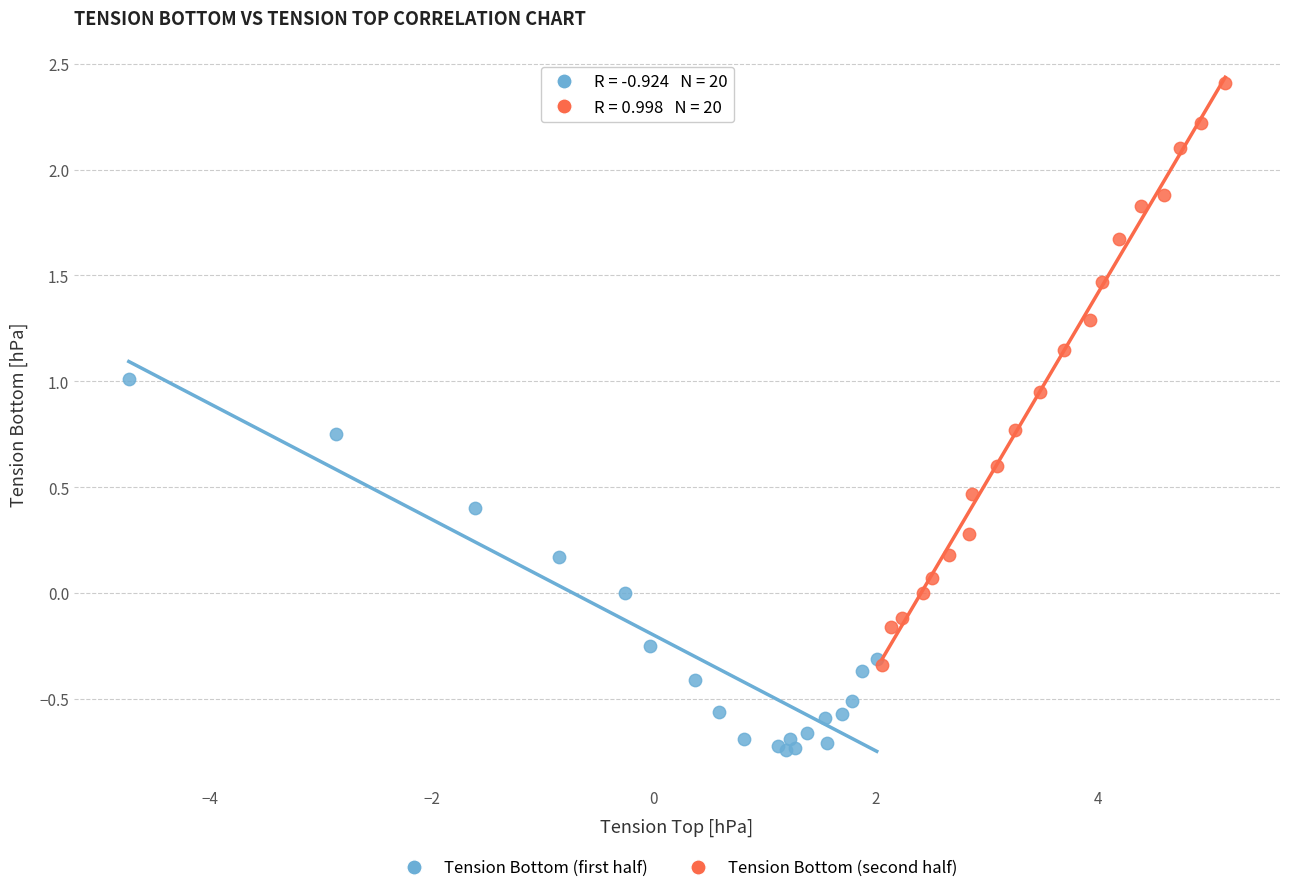

Which series has the largest Y range (max minus min)?

Tension Bottom (second half)